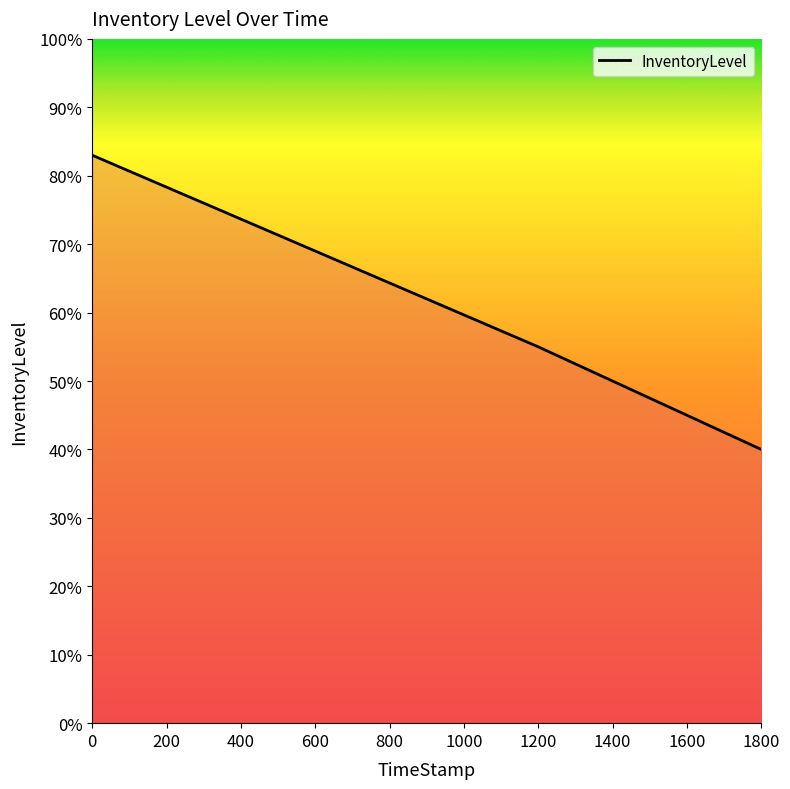

What is the difference between the maximum and minimum values?

0.4